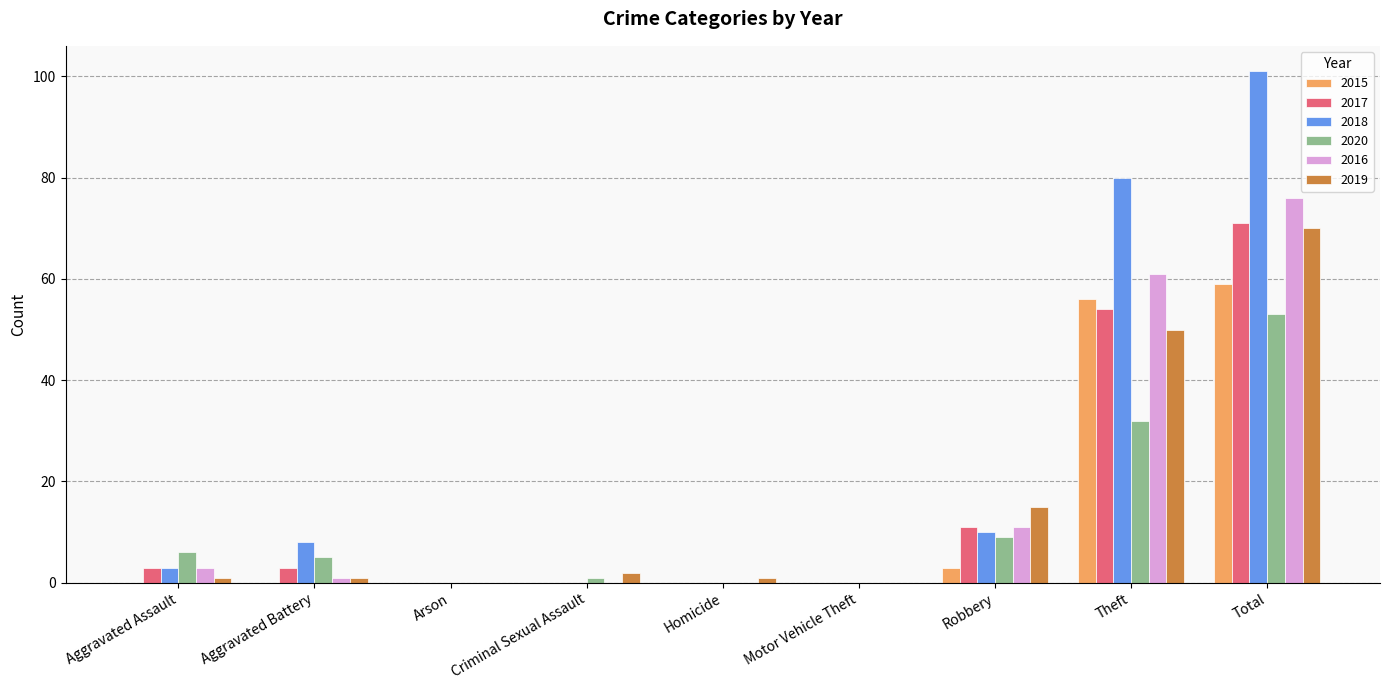

What is the spread (max minus min) of values at Total?

48